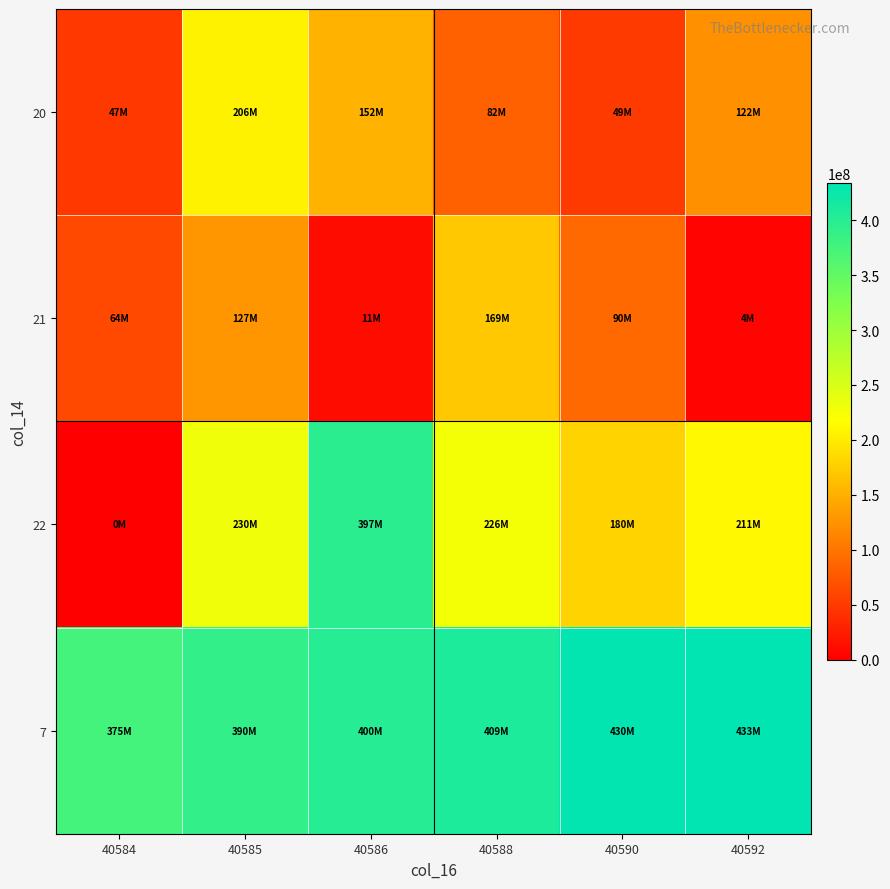

Reading right to left, extract all data points from this chart.

20: 40592=122214520	40590=49283904	40588=82263704	40586=152309944	40585=206226016	40584=47781264
21: 40592=4930320	40590=90113256	40588=169970688	40586=11498184	40585=127922544	40584=64384920
22: 40592=211353720	40590=180845240	40588=226358480	40586=397641989	40585=230382280	40584=0
7: 40592=433809114	40590=430459399	40588=409744278	40586=400736012	40585=390531639	40584=375293825